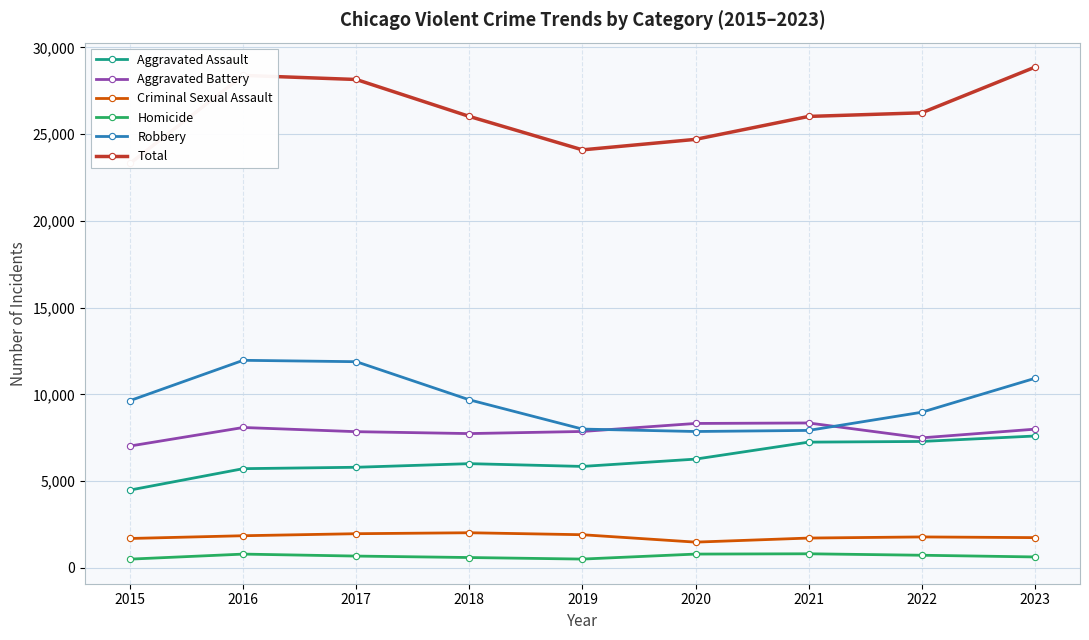

The value of Criminal Sexual Assault at 2019 is 1903. True or false?

True